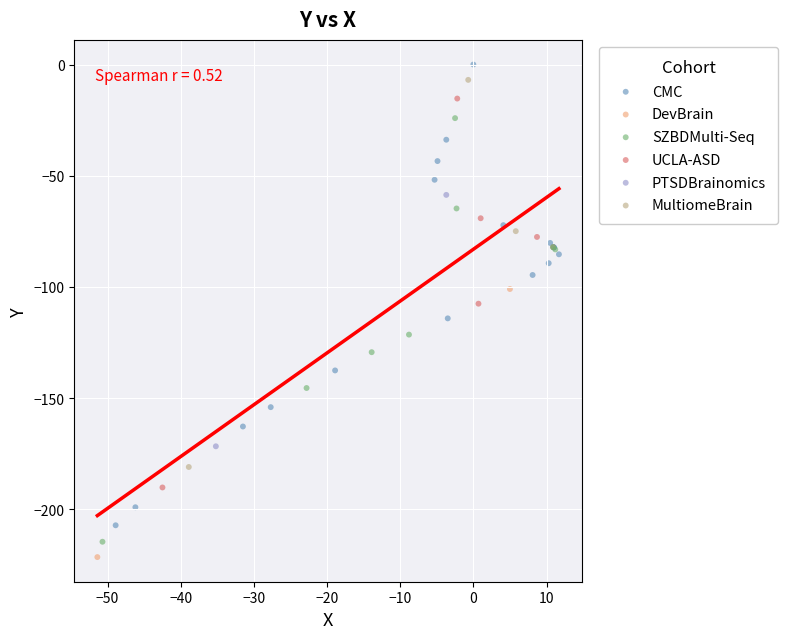

Which series reaches the maximum Y coordinate?

CMC